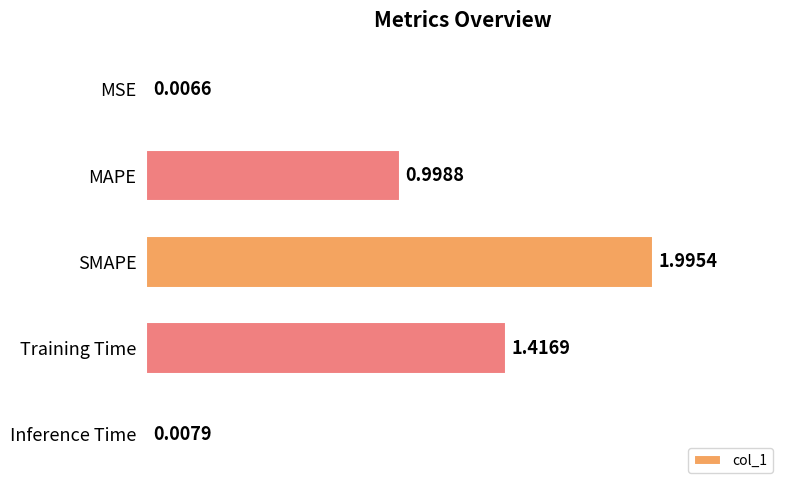

Count the number of categories in the chart.

5